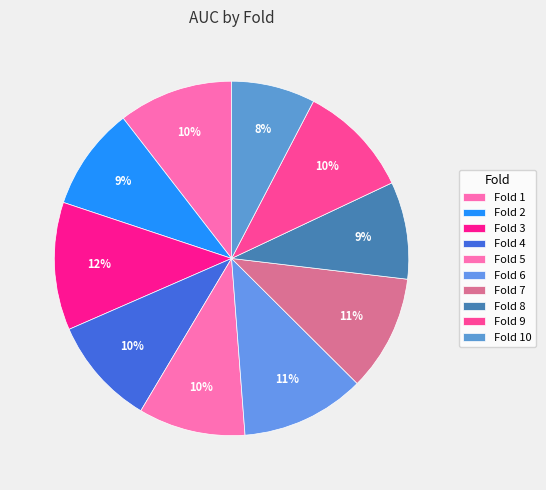

To the nearest percent, what percentage of the pie is Fold 5?

10%